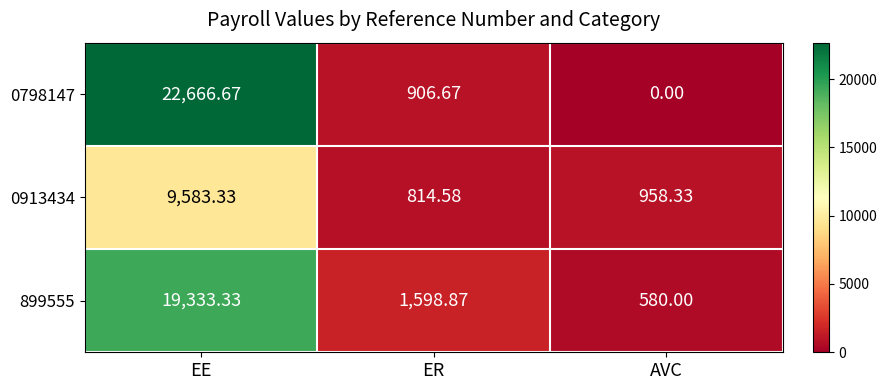

At which label is 0798147 closest to 11333?

ER